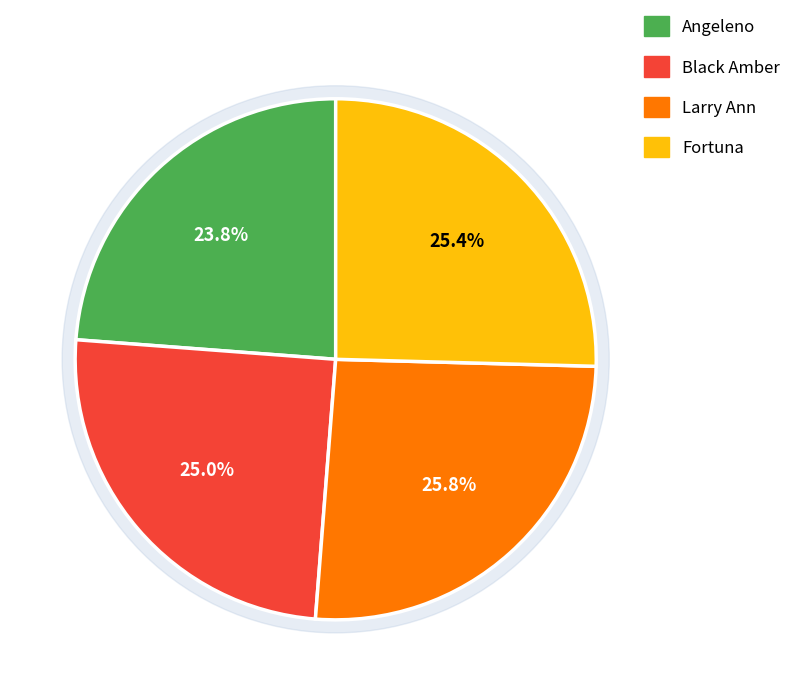

Count the number of slices in the pie.

4